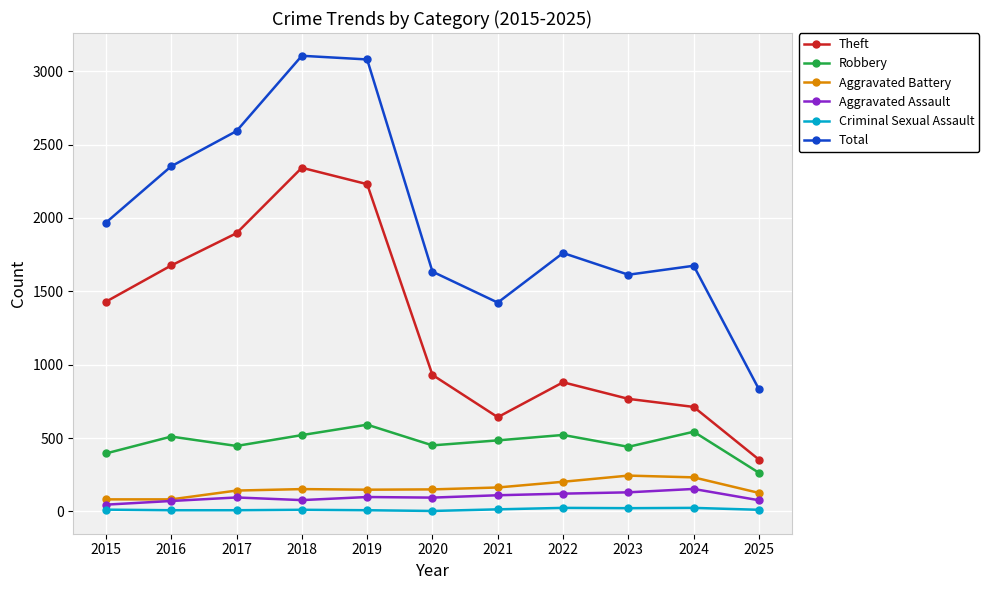

List the series in order of their peak value, highest first.

Total, Theft, Robbery, Aggravated Battery, Aggravated Assault, Criminal Sexual Assault